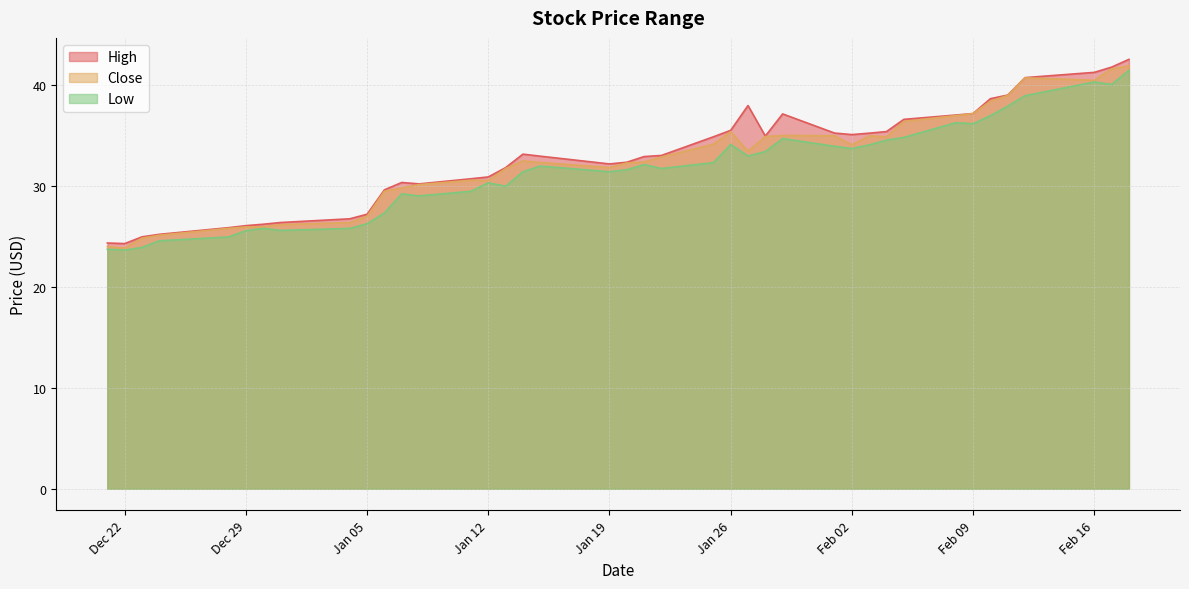

At which label does High reach its peak?

2021-02-18